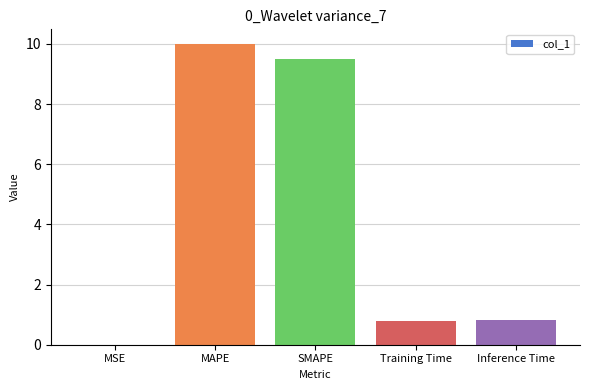

What is the sum of all values?

21.1